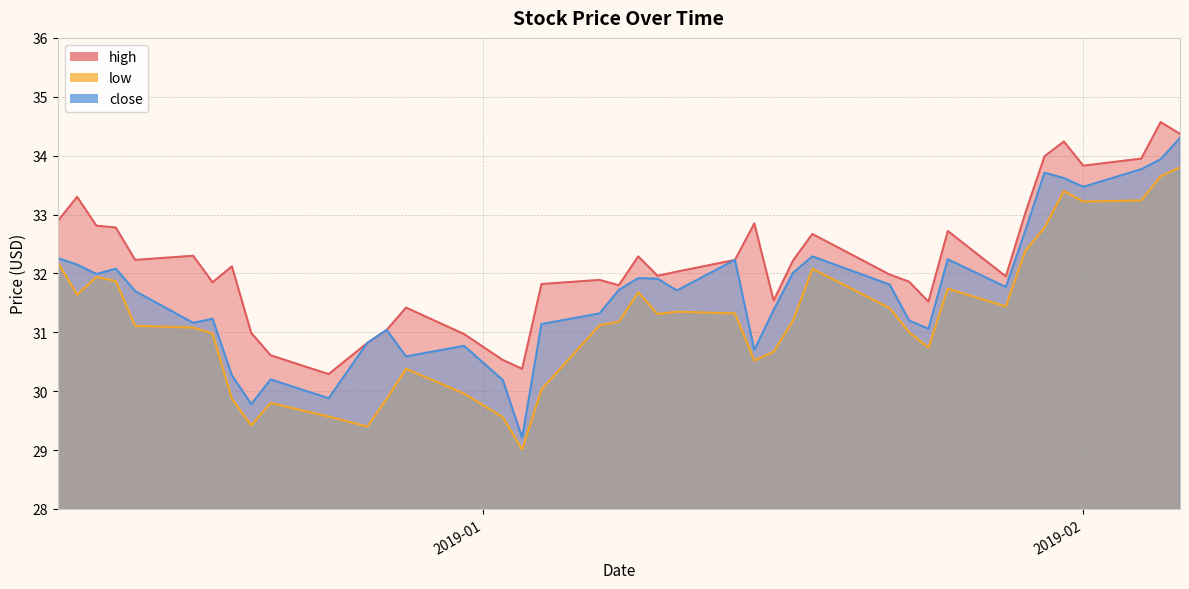

True or false: close has more than 1 points higher than both neighbors.

True